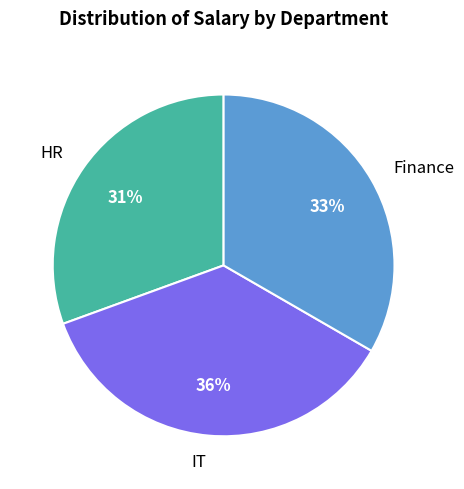

What is the largest slice in the pie chart?

IT